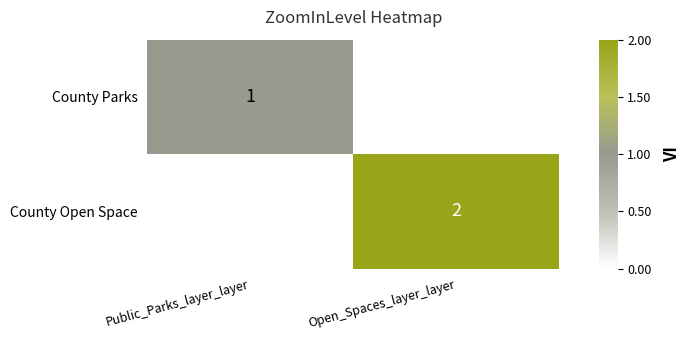

The County Open Space series shows 1 at Open_Spaces_layer_layer. True or false?

False